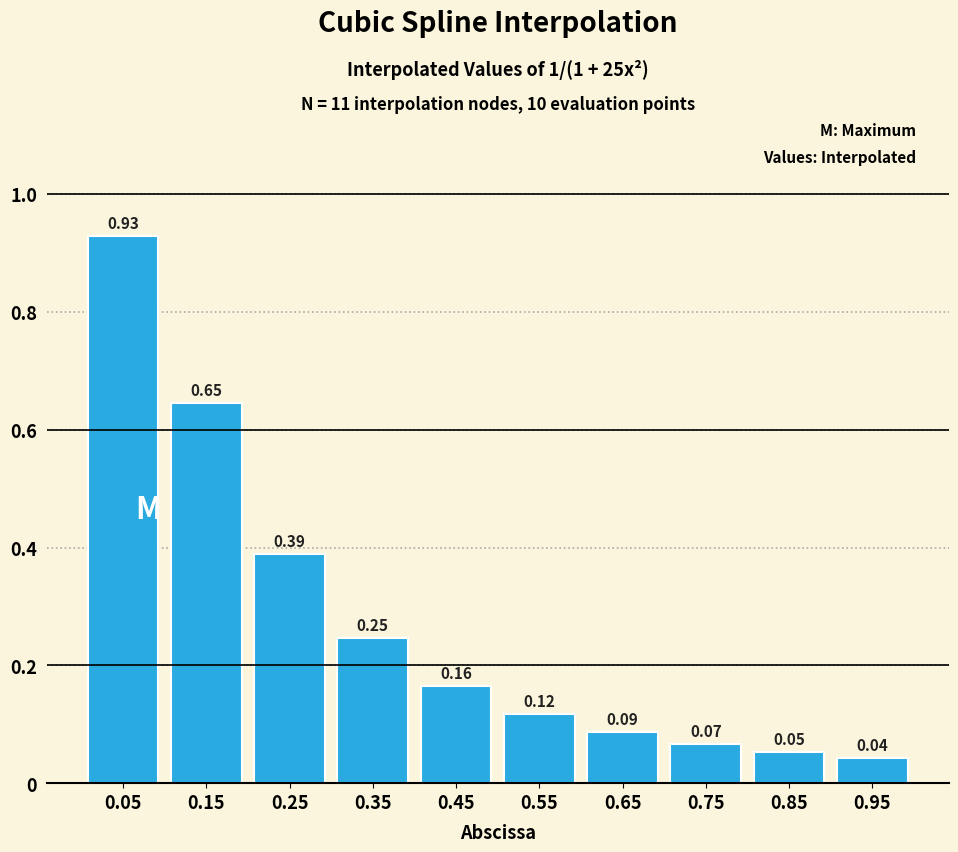

Which has a higher value, 0.65 or 0.05?

0.05